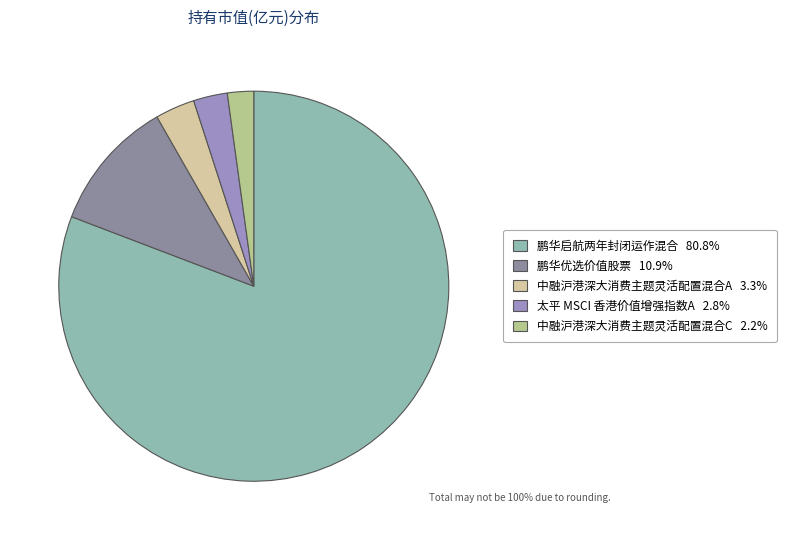

Is there a majority slice in this chart?

Yes